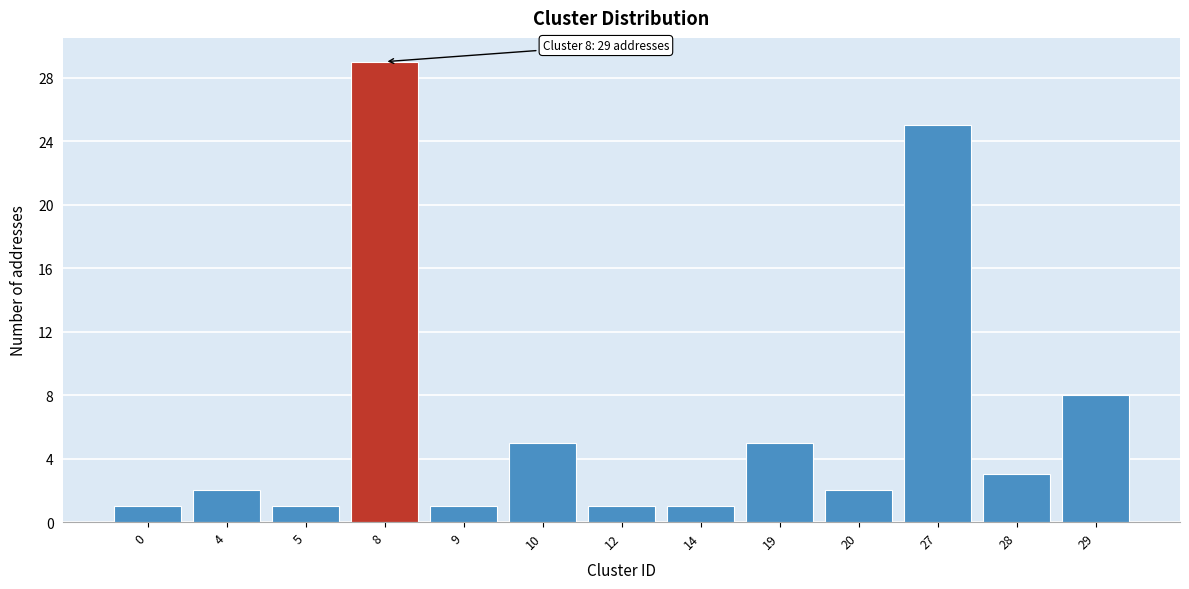

Reading left to right, what are all the values shown in this chart?

0=1	4=2	5=1	8=29	9=1	10=5	12=1	14=1	19=5	20=2	27=25	28=3	29=8